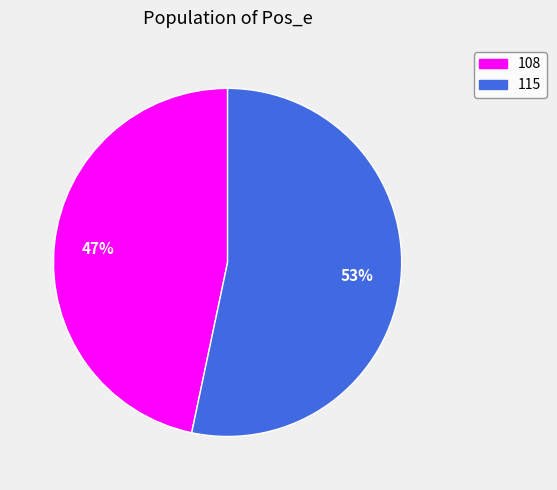

Which has a higher value, 108 or 115?

115